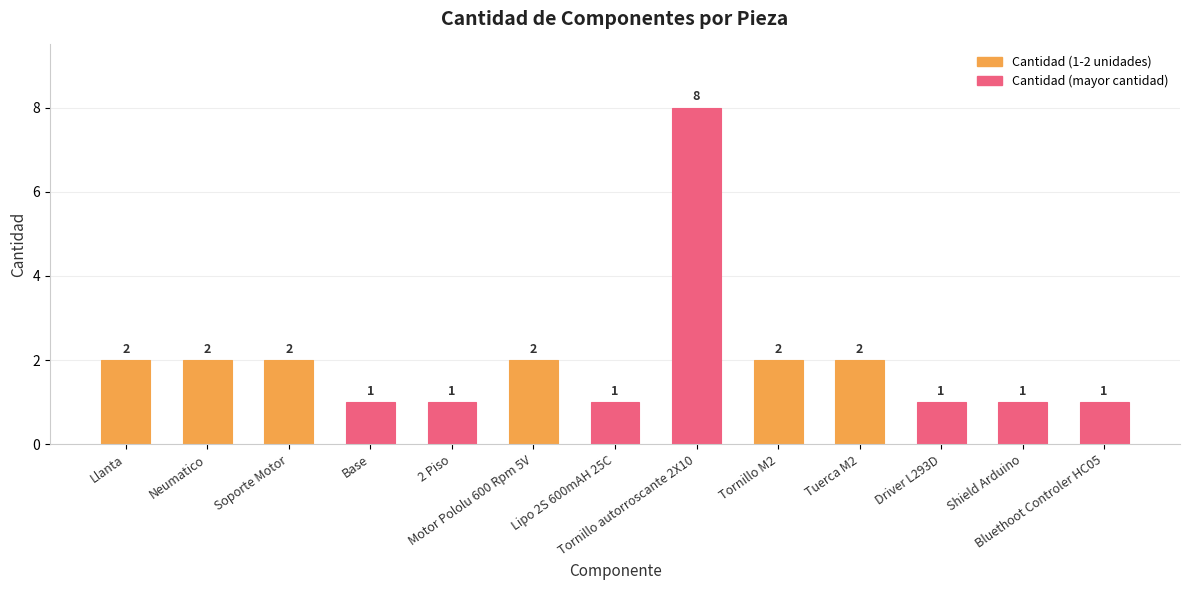

Reading right to left, extract all data points from this chart.

1	1	1	2	2	8	1	2	1	1	2	2	2